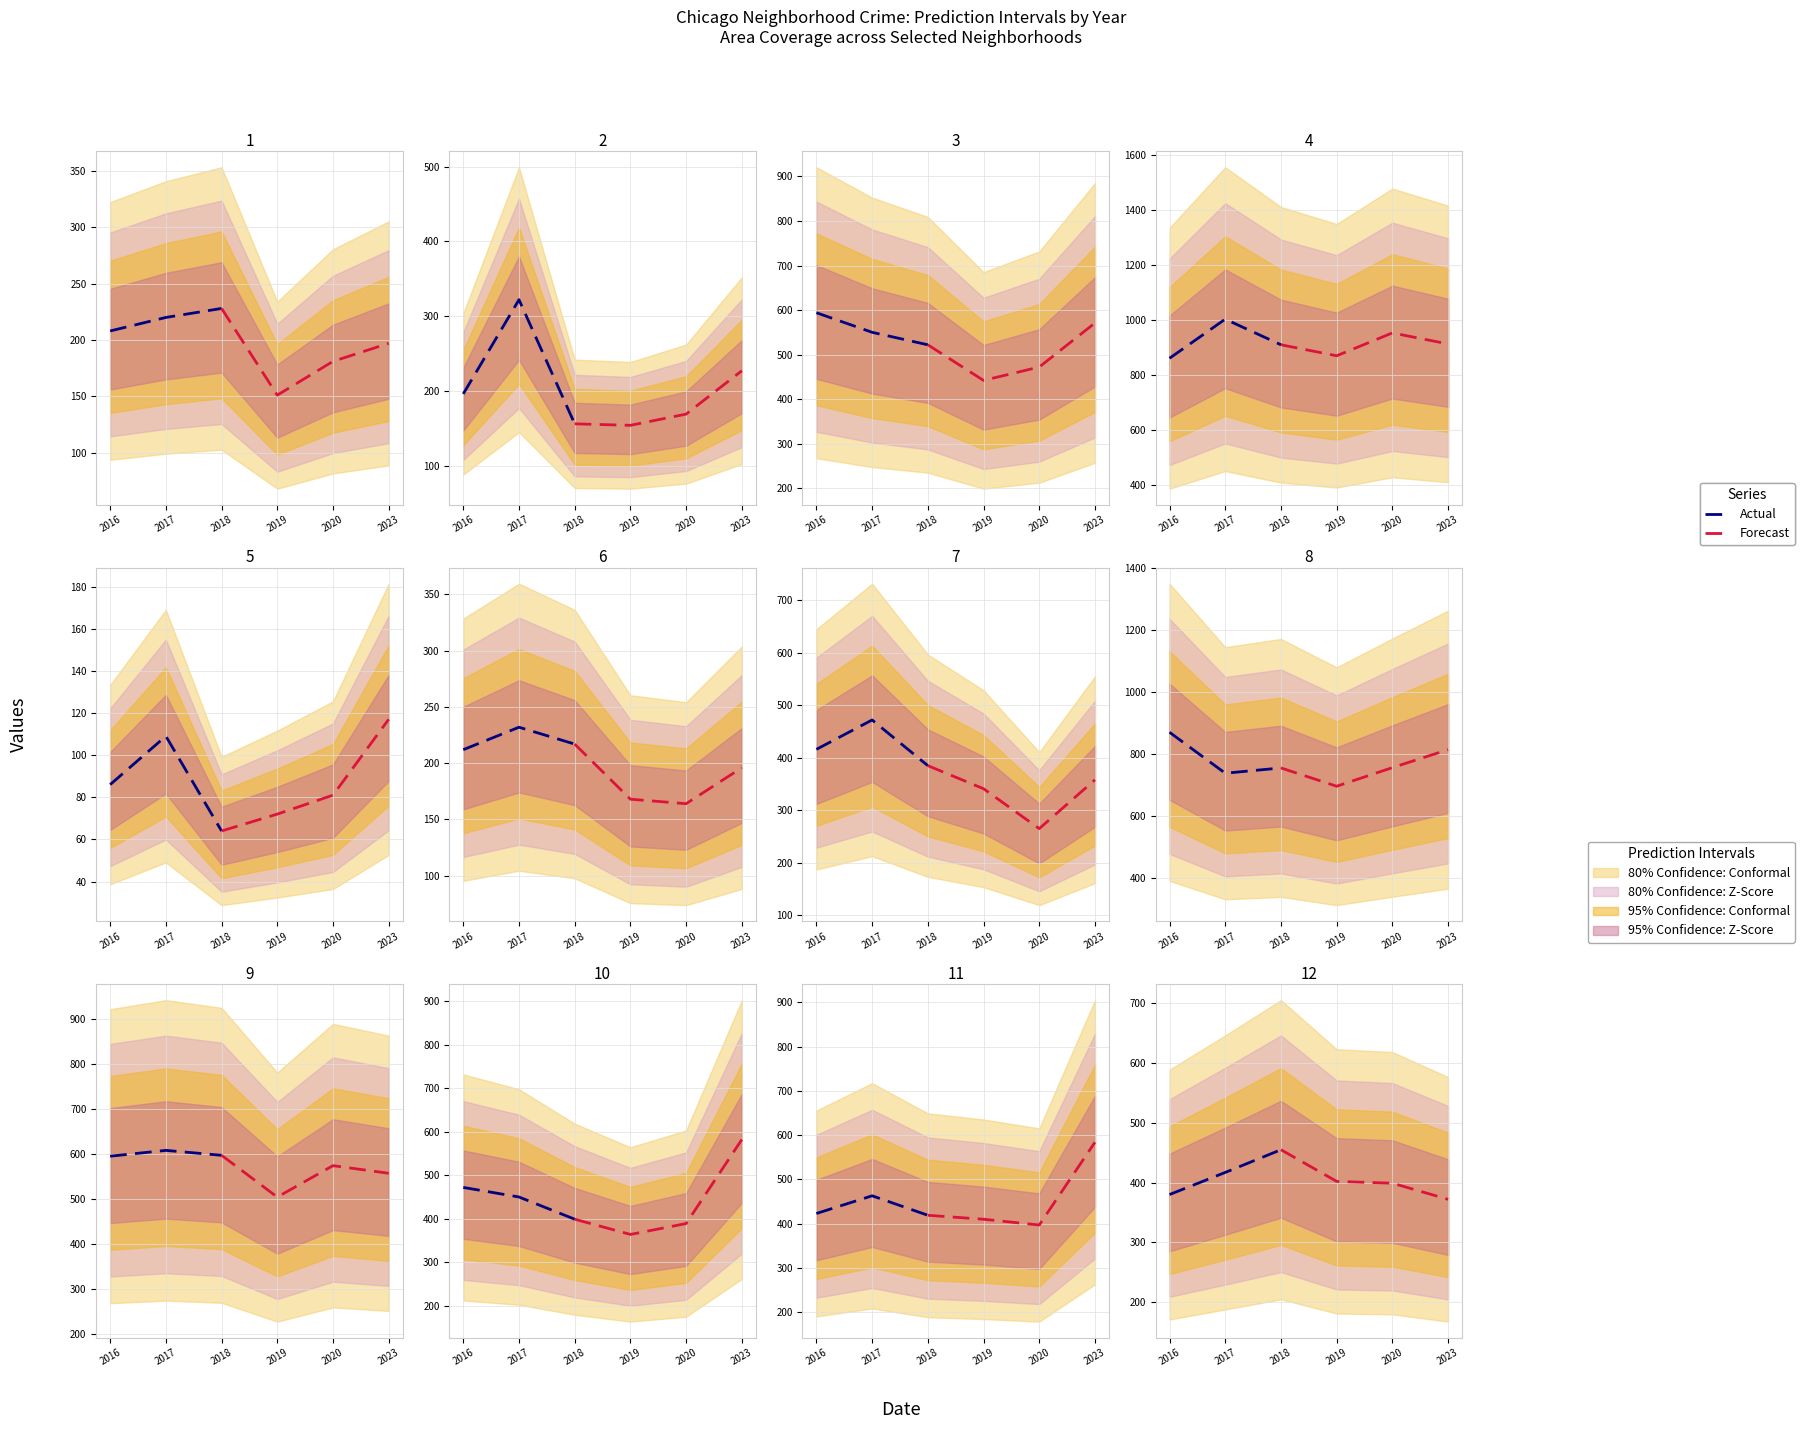

Does the chart display data point markers on the line(s)?

No